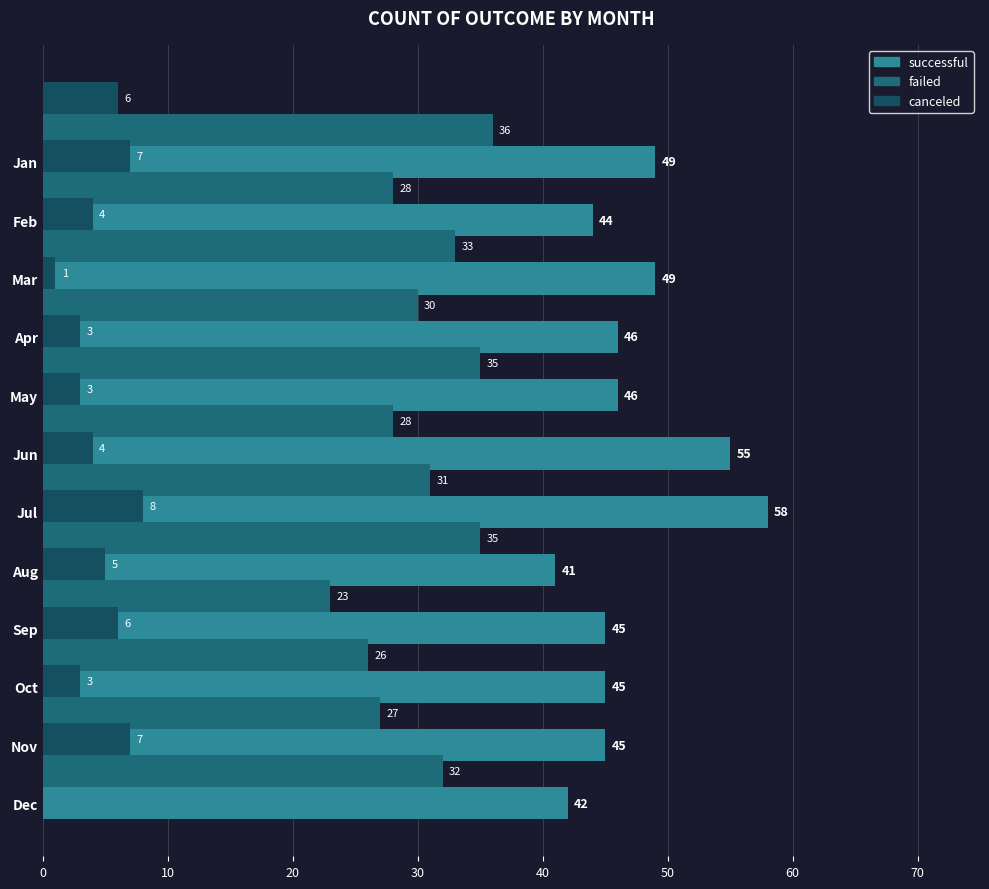

Are the bars grouped side by side (vs. stacked)?

Yes